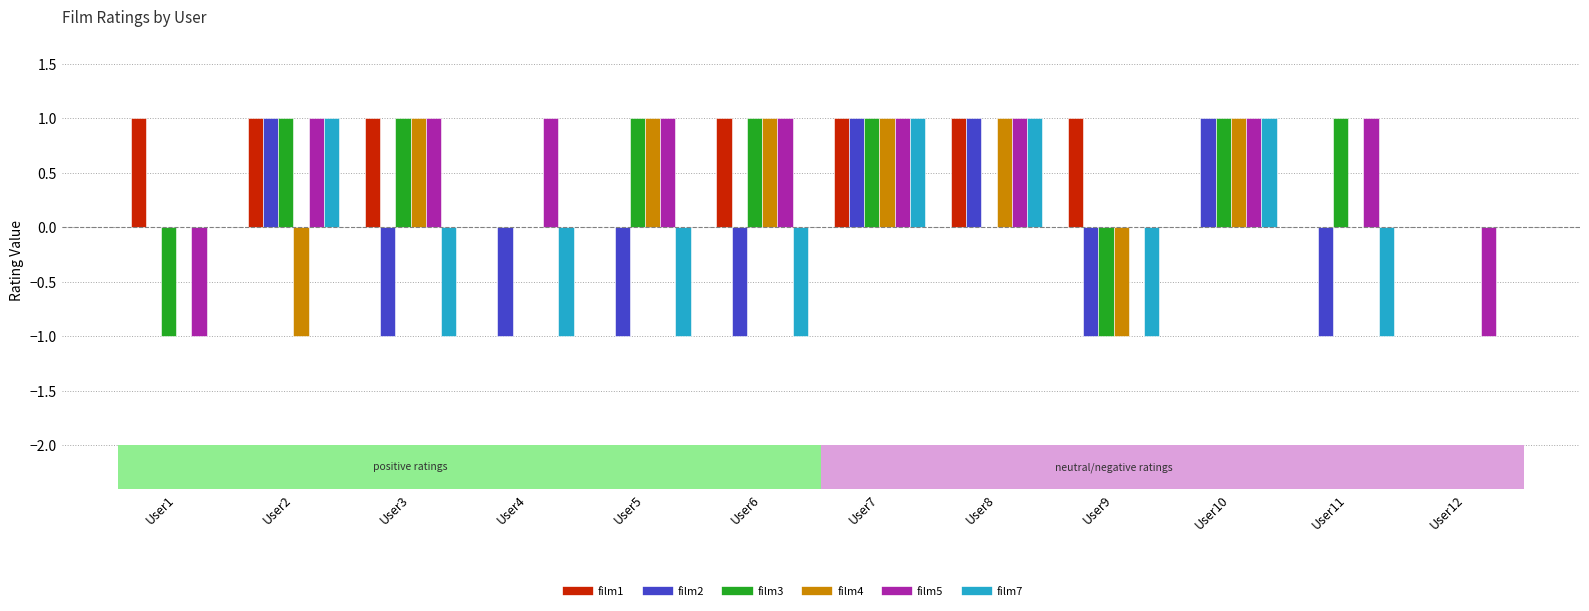

How many film3 values are between 0 and 1?

10